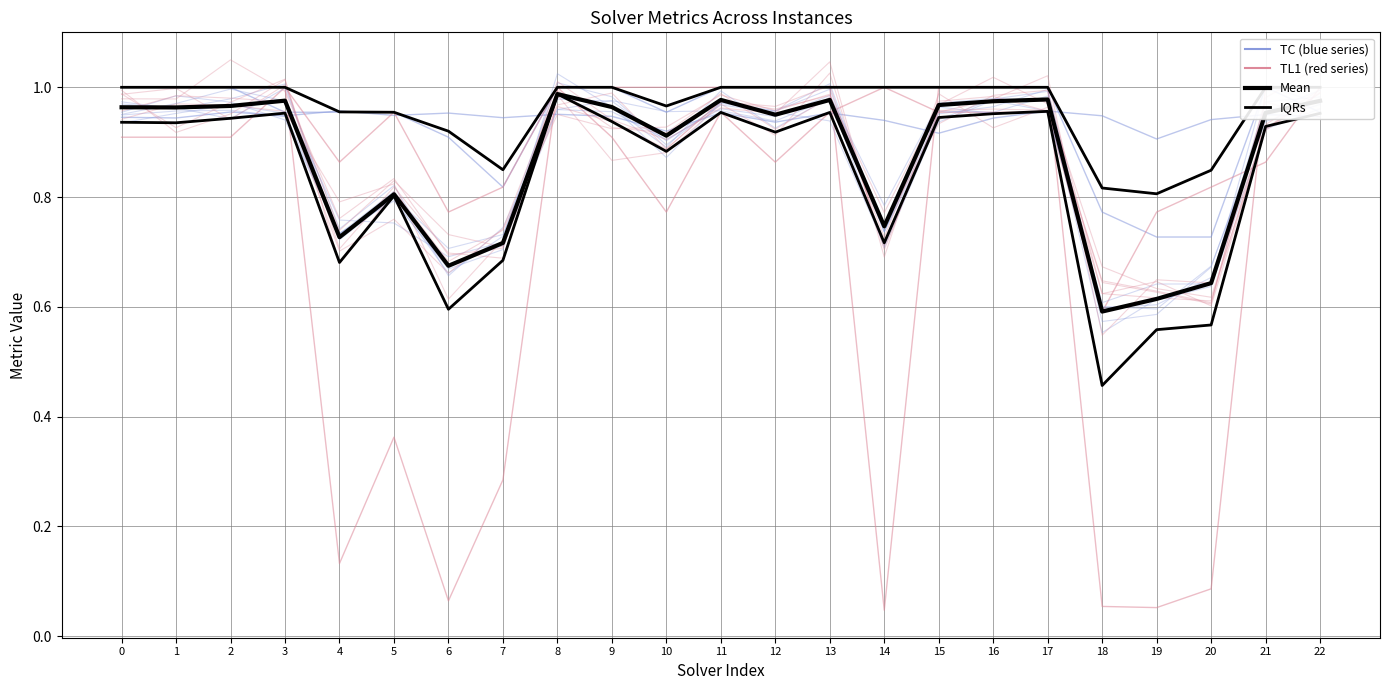

At how many categories does at least one series exceed 0?

23